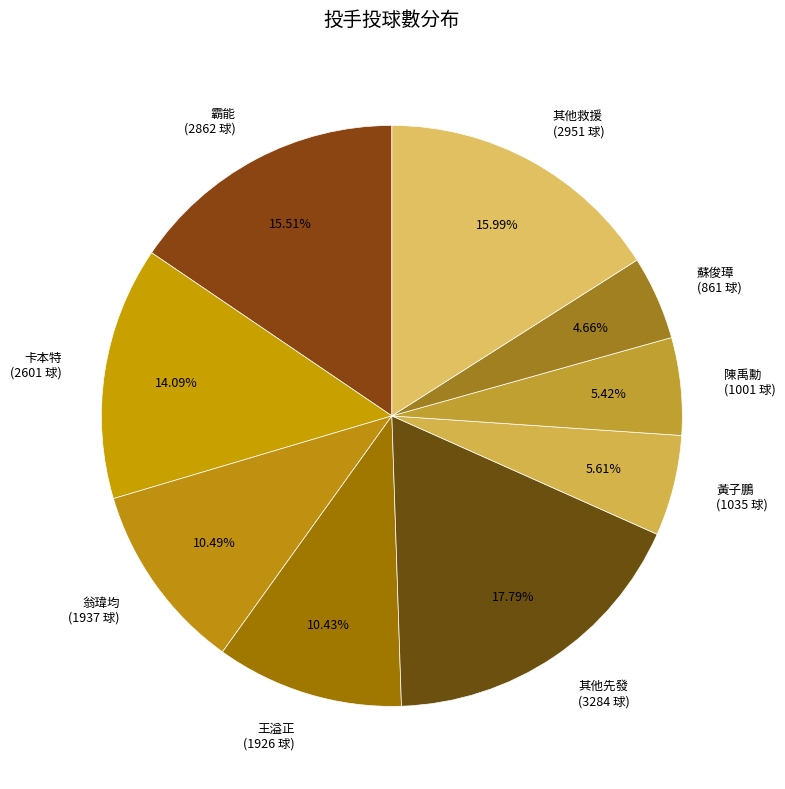

What is the ratio of the value at 卡本特 (2601 球) to the value at 其他救援 (2951 球)?

0.9